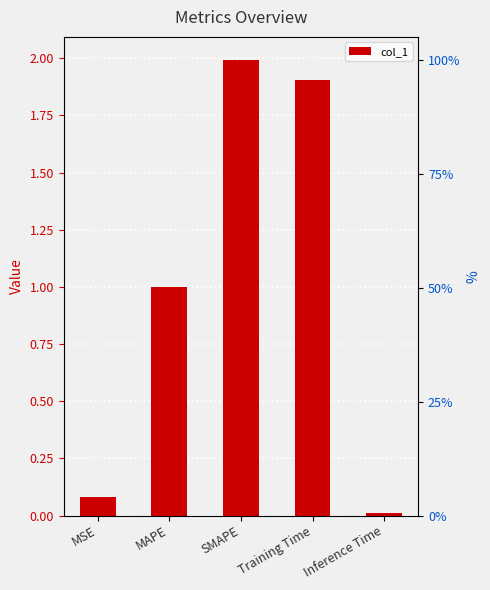

Which category has the lowest value across all series?

Inference Time